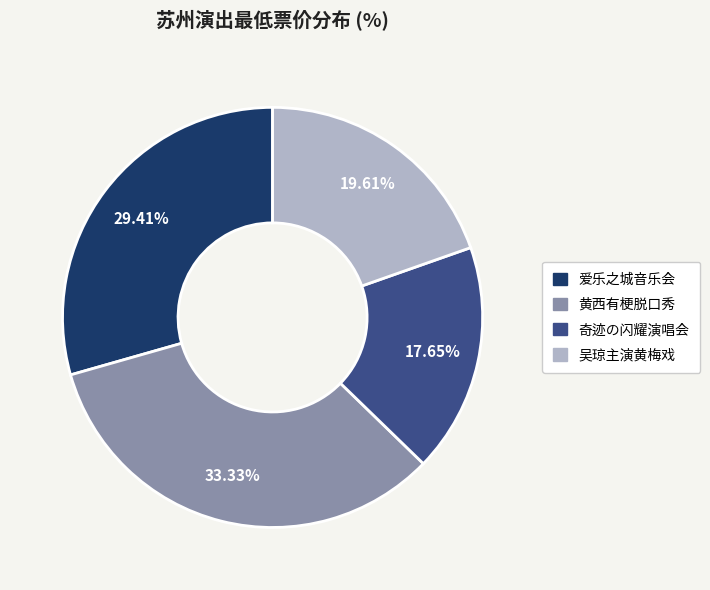

Is there any slice that represents more than half of the pie?

No